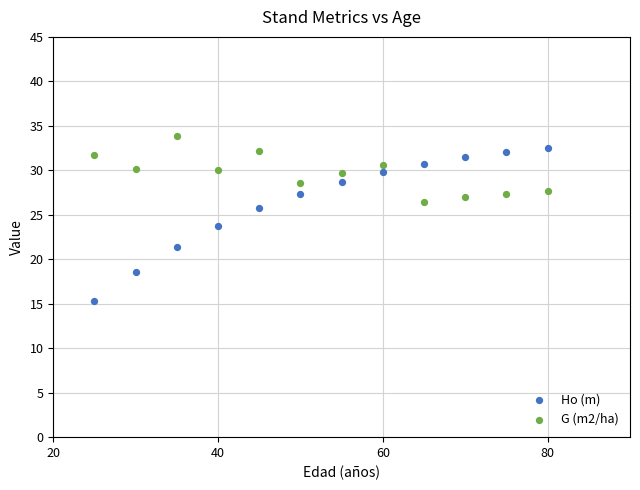

Which series reaches the minimum Y coordinate?

Ho (m)